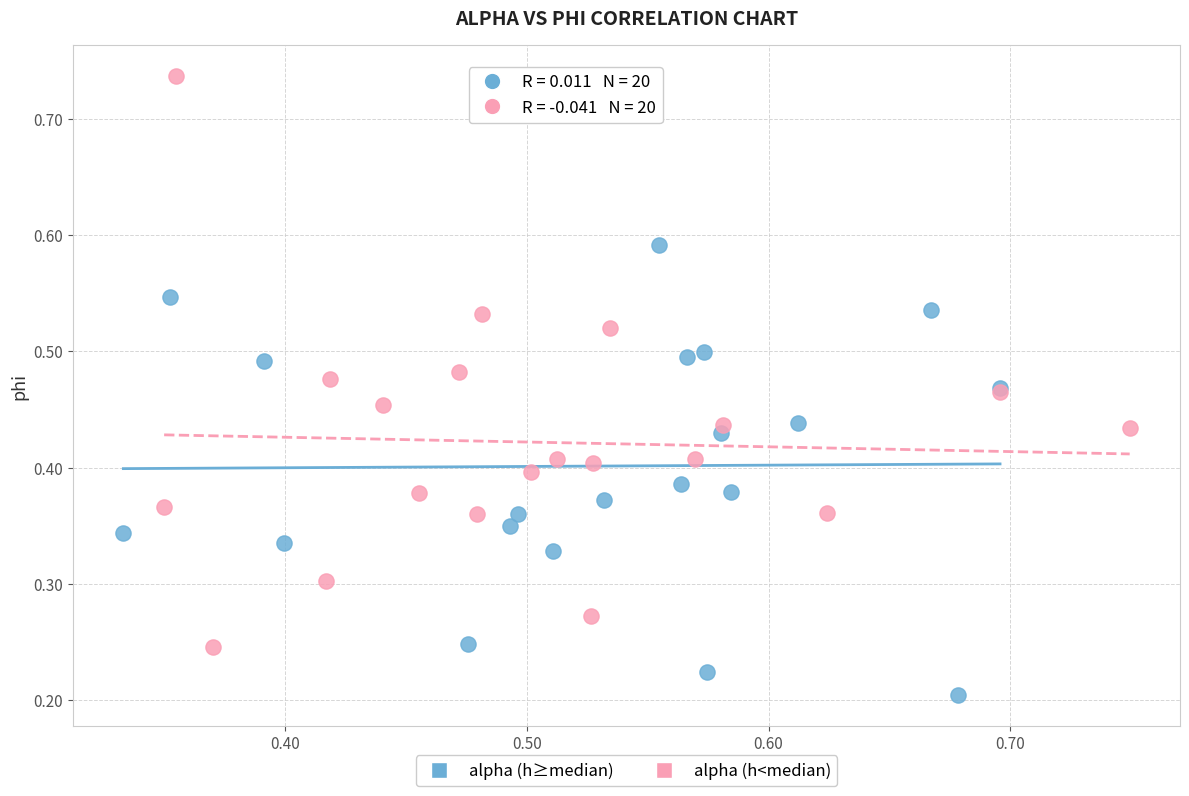

Which series reaches the minimum Y coordinate?

alpha (h≥median)